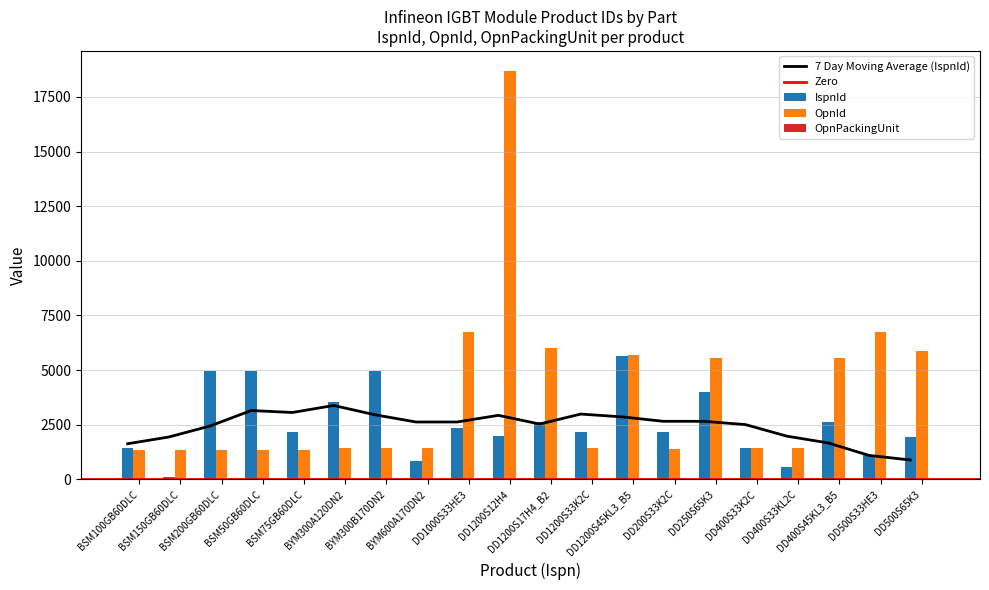

What is the difference between the maximum and minimum values in the IspnId series?

5542